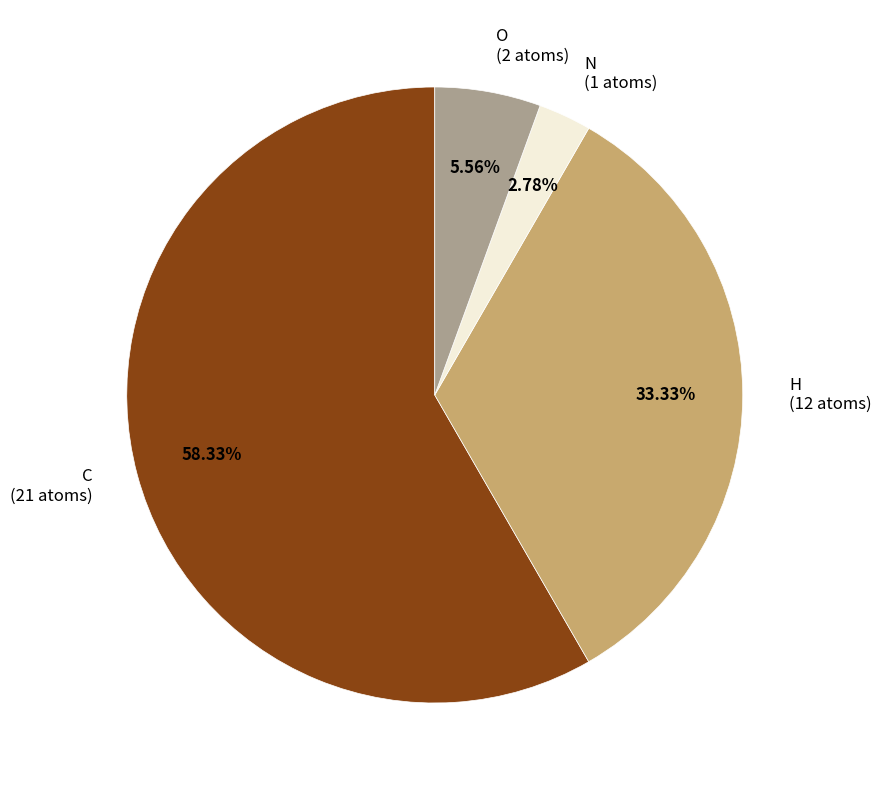

To the nearest percent, what is the difference between the C and N slice percentages?

56%